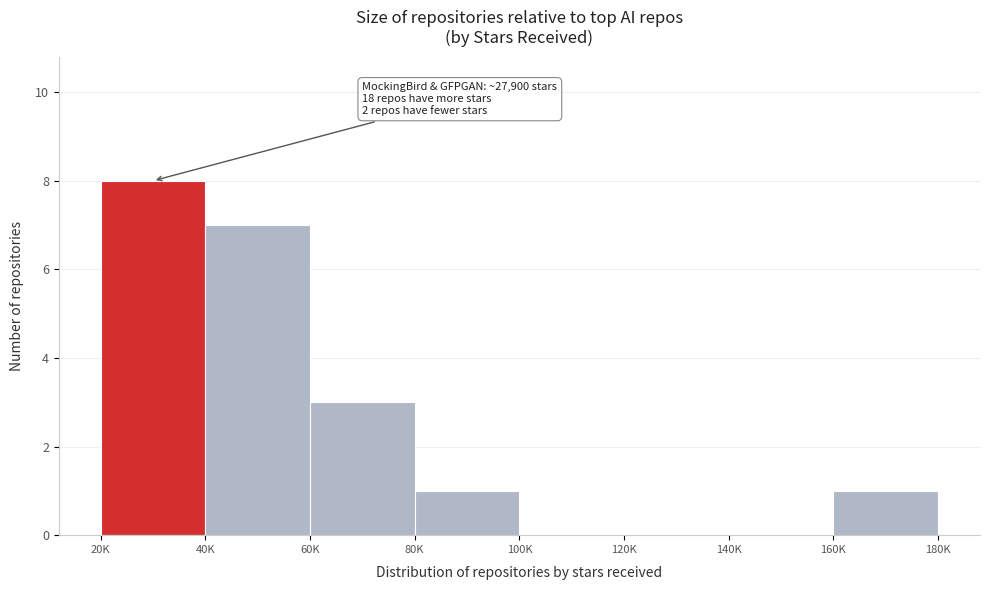

Reading right to left, transcribe all the data shown in this chart.

160K=1	140K=0	120K=0	100K=0	80K=1	60K=3	40K=7	20K=8